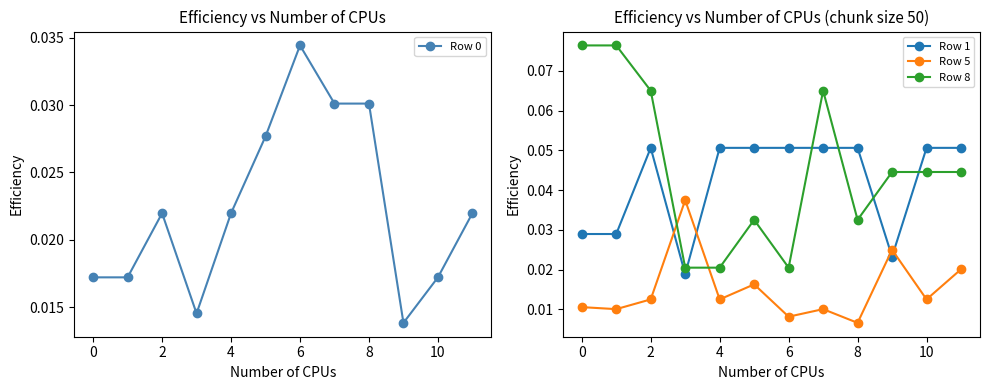

What value does the Row 1 series have at 11?

0.1